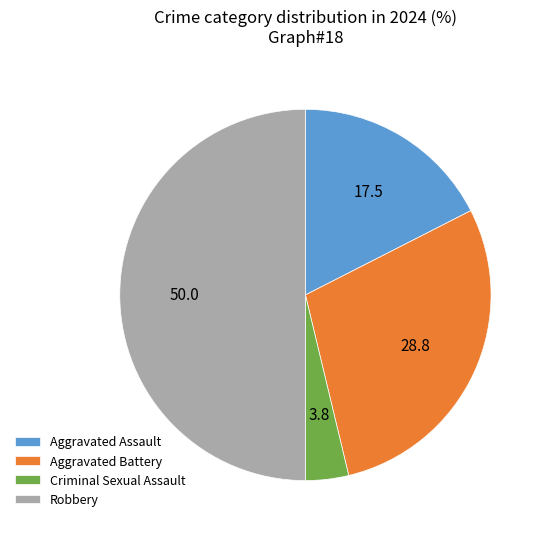

Does Aggravated Battery represent more than half of the total?

No